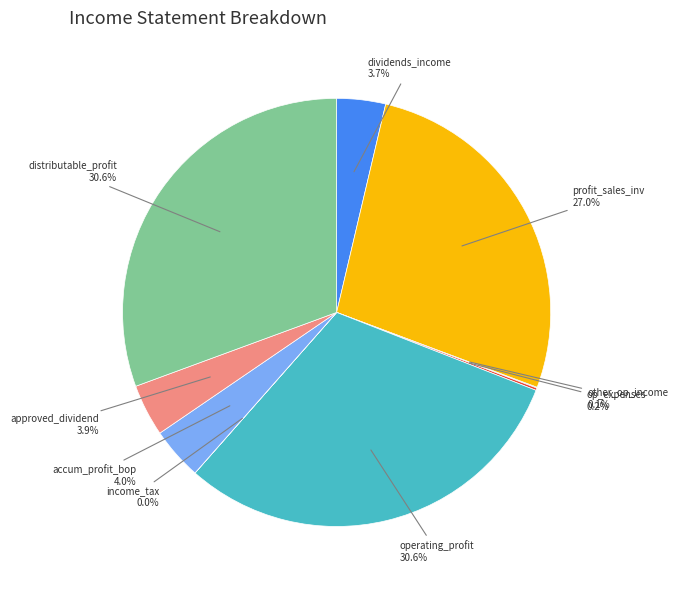

Is there any slice that represents more than half of the pie?

No